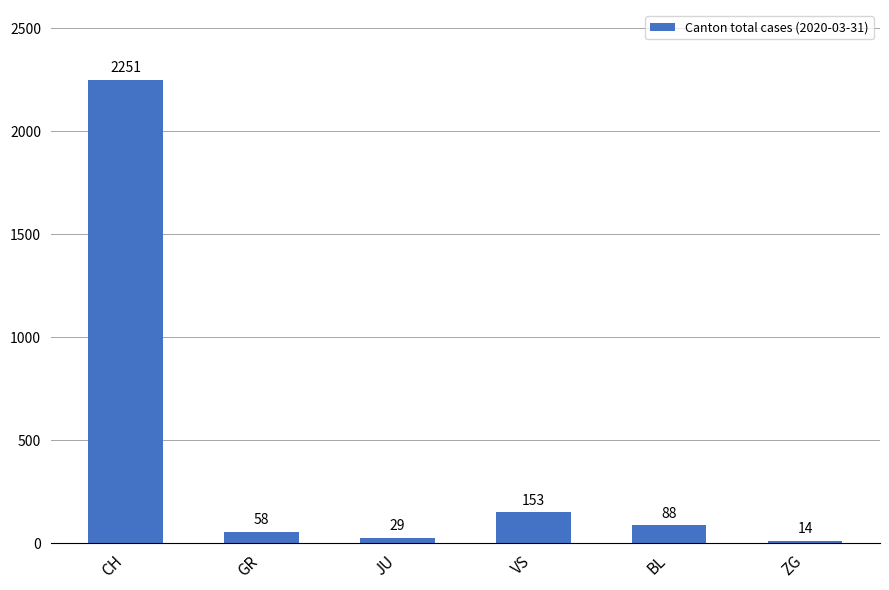

List the labels in order of value, largest first.

CH, VS, BL, GR, JU, ZG